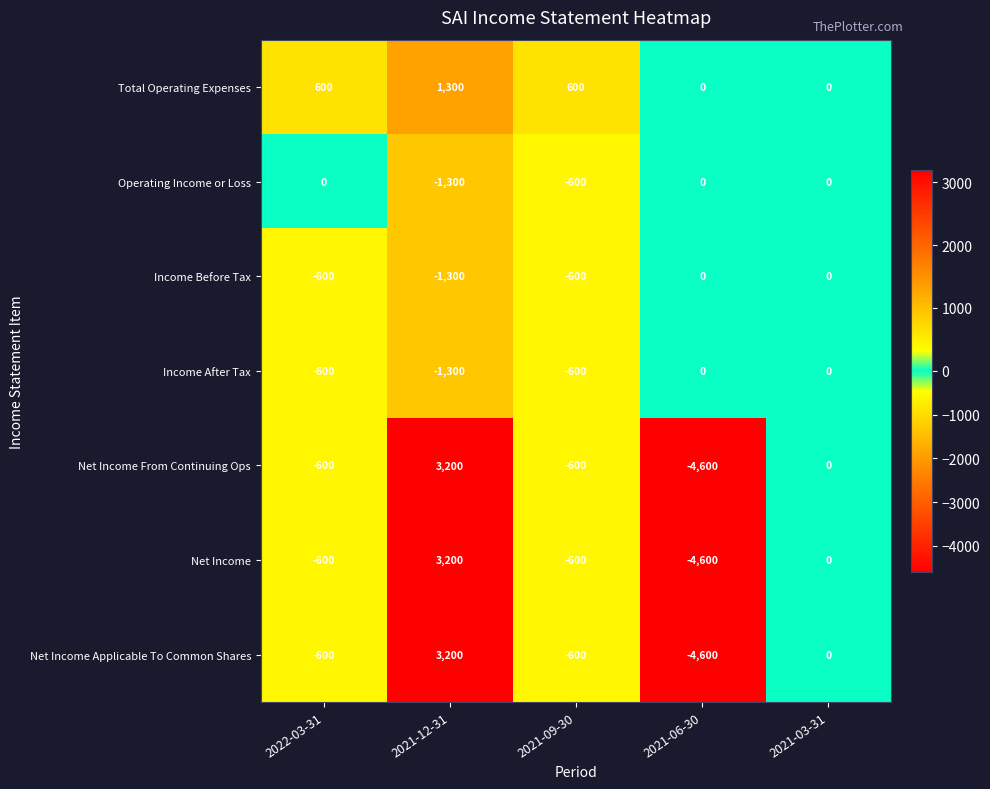

How many Total Operating Expenses values are between 0 and 600?

4